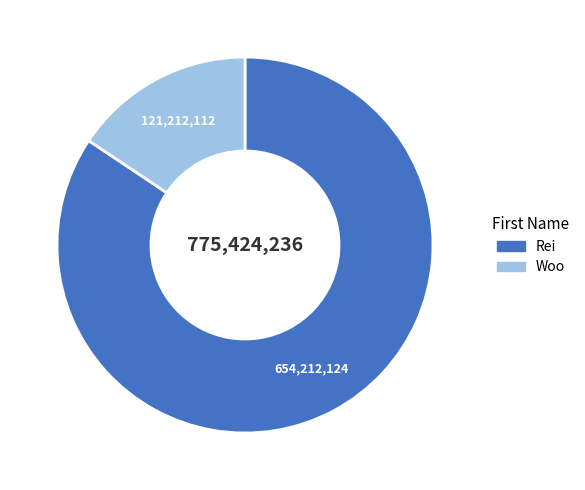

Is the sum of Rei and Woo greater than half?

Yes